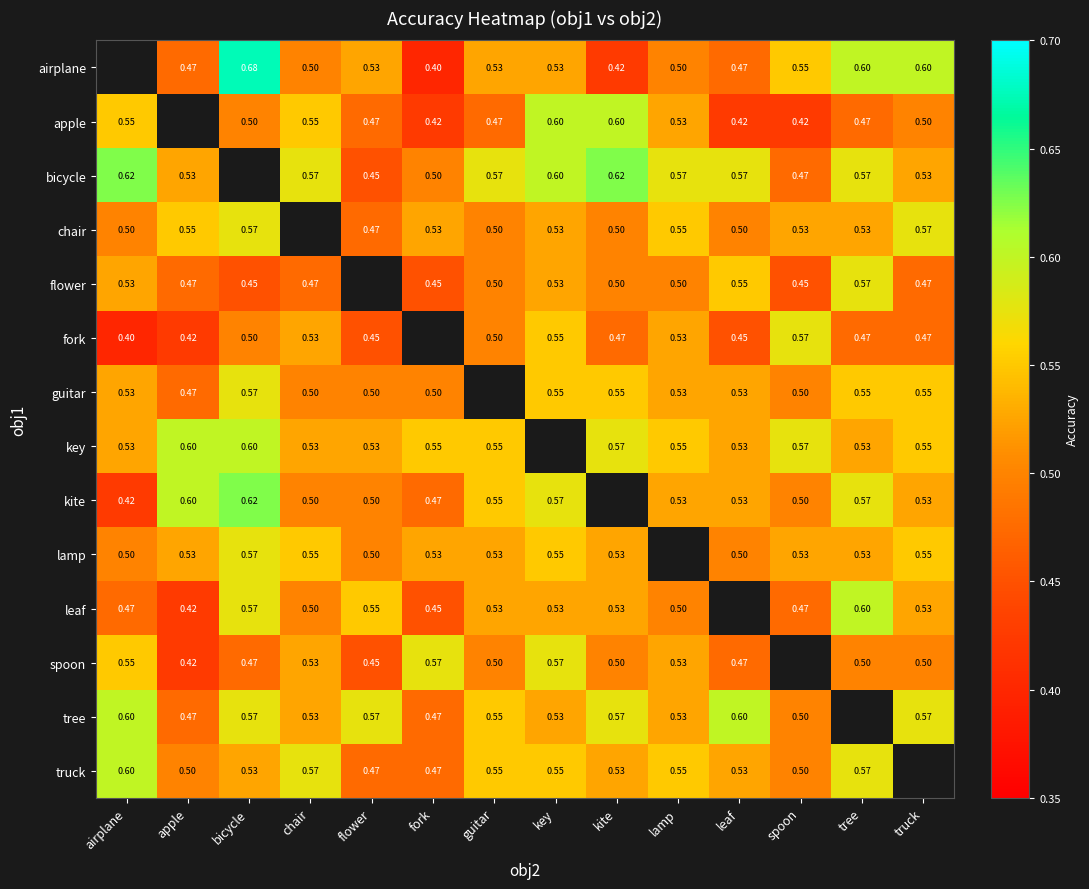

Is the value of truck at lamp greater than the value of airplane at chair?

Yes